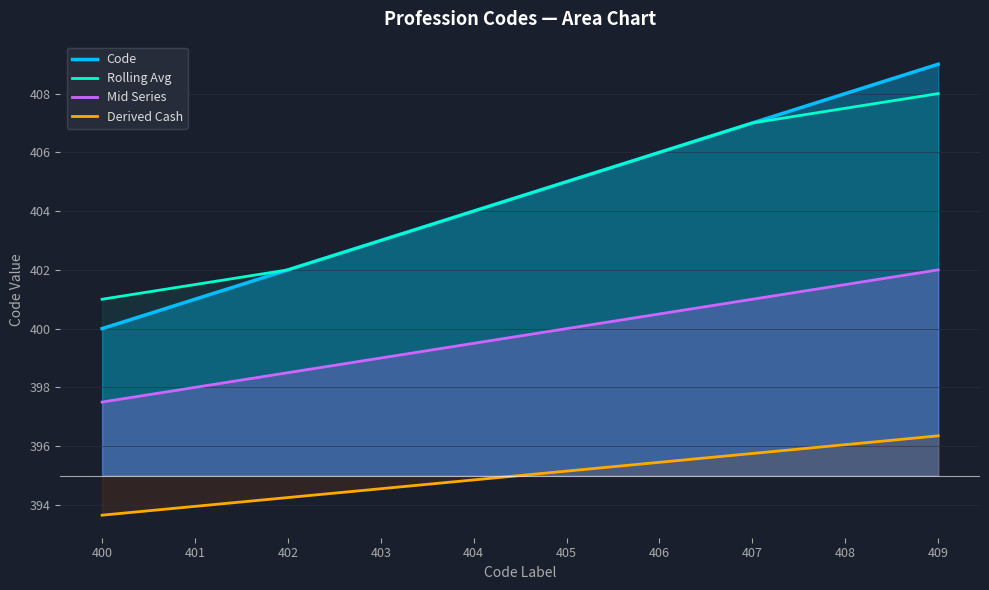

Count the Code values in the range 402 to 407.

6